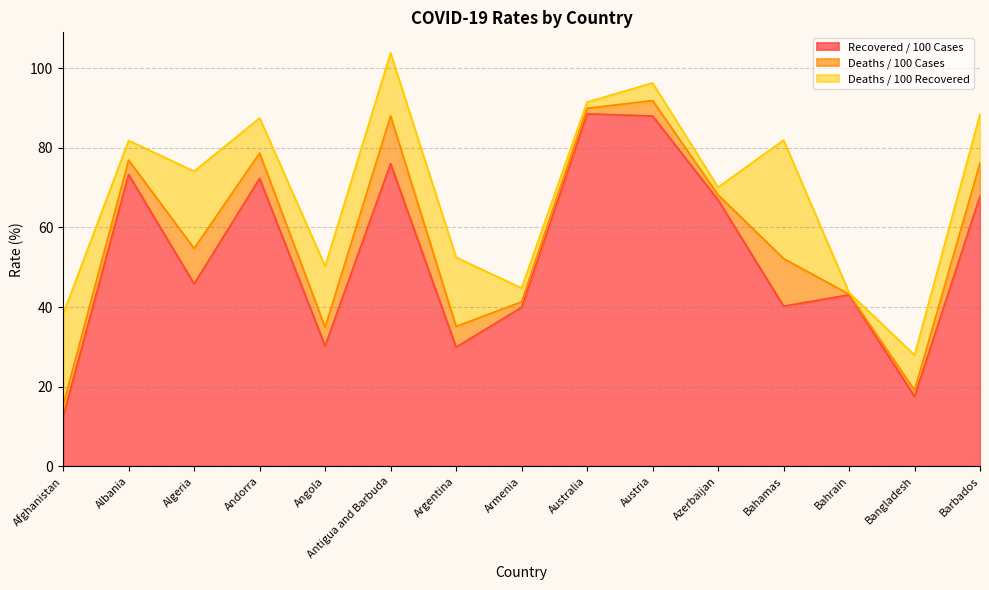

Reading left to right, transcribe all the data shown in this chart.

Recovered / 100 Cases: Afghanistan=12.4	Albania=73.2	Algeria=45.8	Andorra=72.3	Angola=30.2	Antigua and Barbuda=76.0	Argentina=29.9	Armenia=39.9	Australia=88.5	Austria=88.0	Azerbaijan=66.9	Bahamas=40.2	Bahrain=43.0	Bangladesh=17.5	Barbados=67.9
Deaths / 100 Cases: Afghanistan=2.9	Albania=3.6	Algeria=8.9	Andorra=6.4	Angola=4.7	Antigua and Barbuda=12.0	Argentina=5.2	Armenia=1.4	Australia=1.4	Austria=3.9	Azerbaijan=1.3	Bahamas=12.0	Bahrain=0.2	Bangladesh=1.6	Barbados=8.3
Deaths / 100 Recovered: Afghanistan=22.9	Albania=4.9	Algeria=19.4	Andorra=8.8	Angola=15.4	Antigua and Barbuda=15.8	Argentina=17.4	Armenia=3.5	Australia=1.6	Austria=4.4	Azerbaijan=1.9	Bahamas=29.7	Bahrain=0.4	Bangladesh=8.9	Barbados=12.3